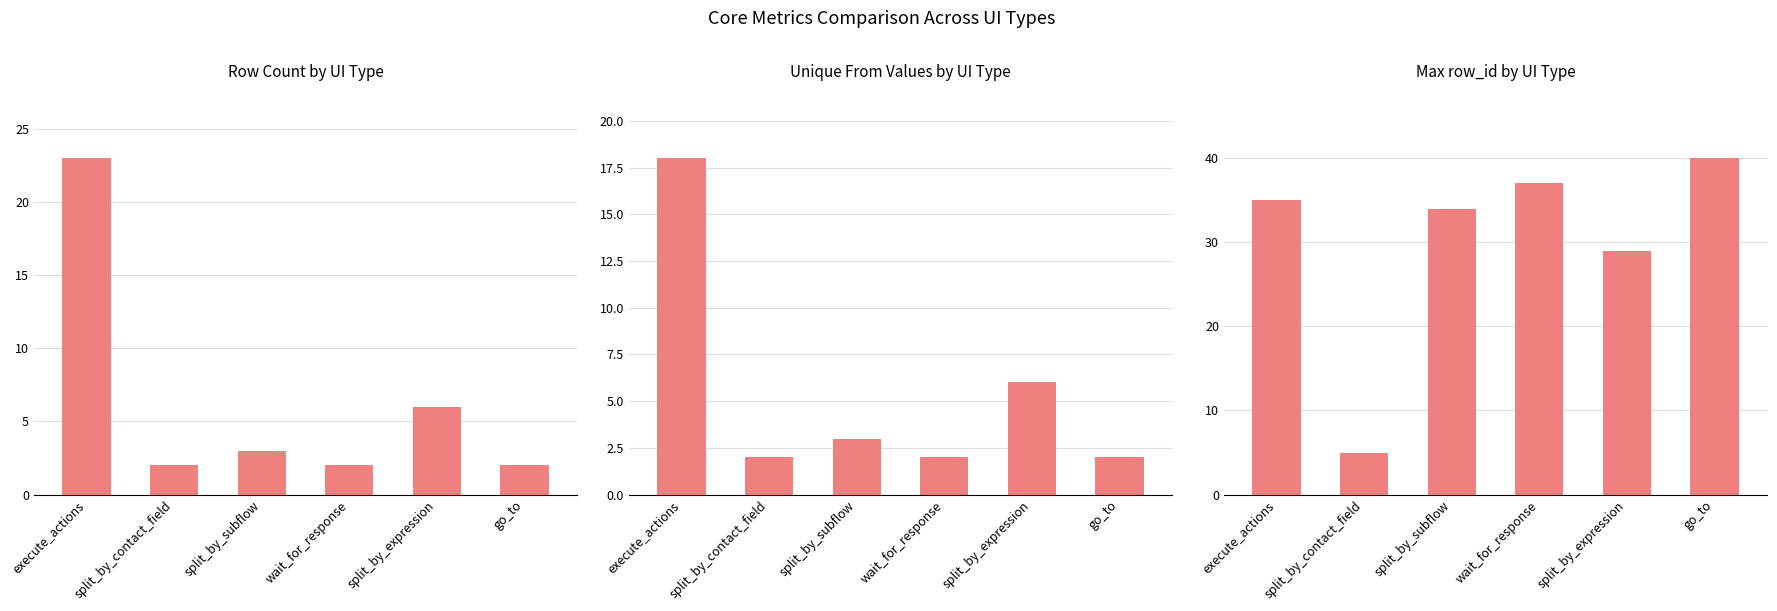

Is the value of Max row_id at go_to greater than the value of Unique from at go_to?

Yes